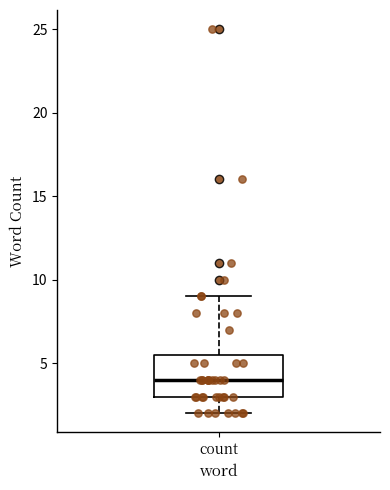

Where is the upper edge of the box for count on the y-axis? The values are not printed on the chart, so give them approximately, as read against the axis.

5.5